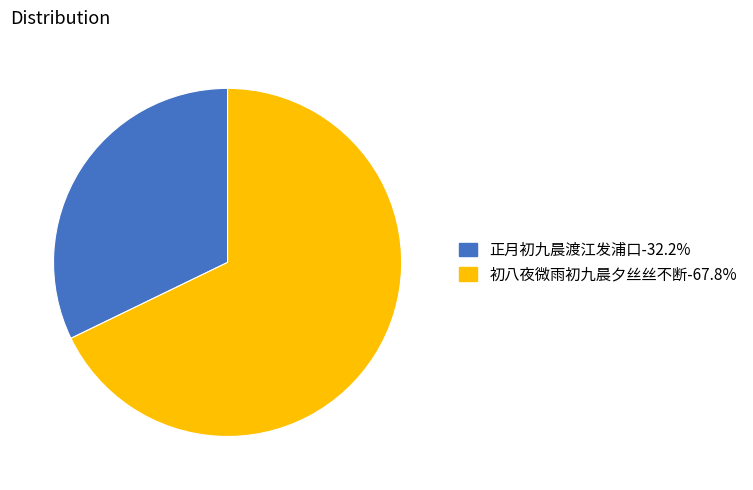

The 正月初九晨渡江发浦口 slice represents 32% of the pie. True or false?

True